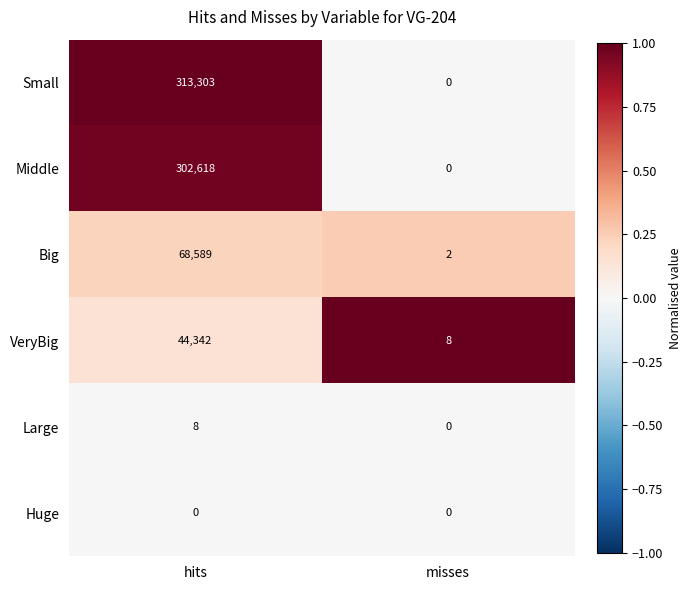

Which series has the largest range (max minus min)?

Small